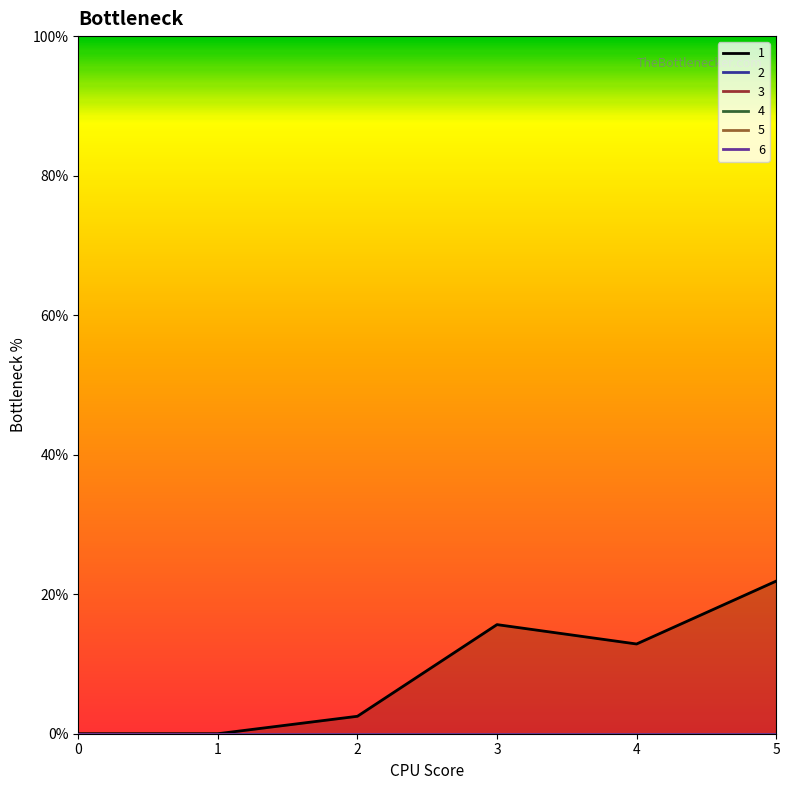

True or false: 4 and 2 intersect in this chart.

False